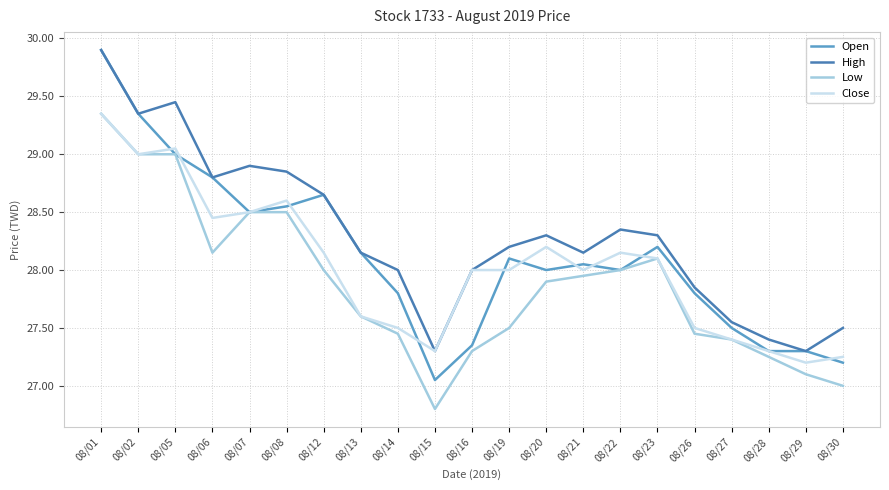

Is the value of Open at 08/14 greater than the value of Low at 08/15?

Yes